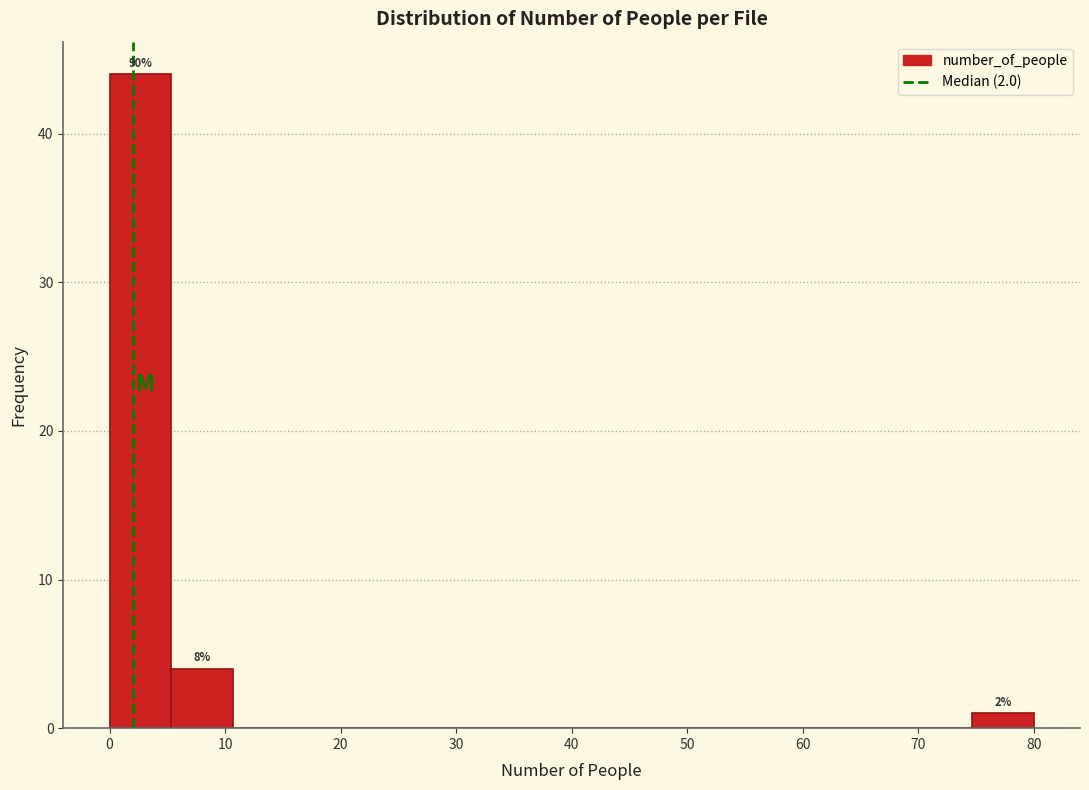

Which range on the x-axis has the tallest bar?

0 to 5